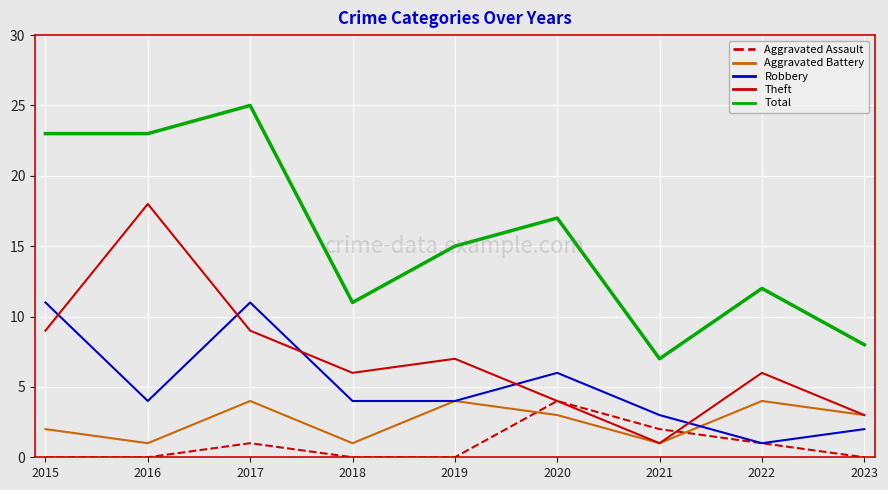

At which category does Theft reach its first local valley?

2018